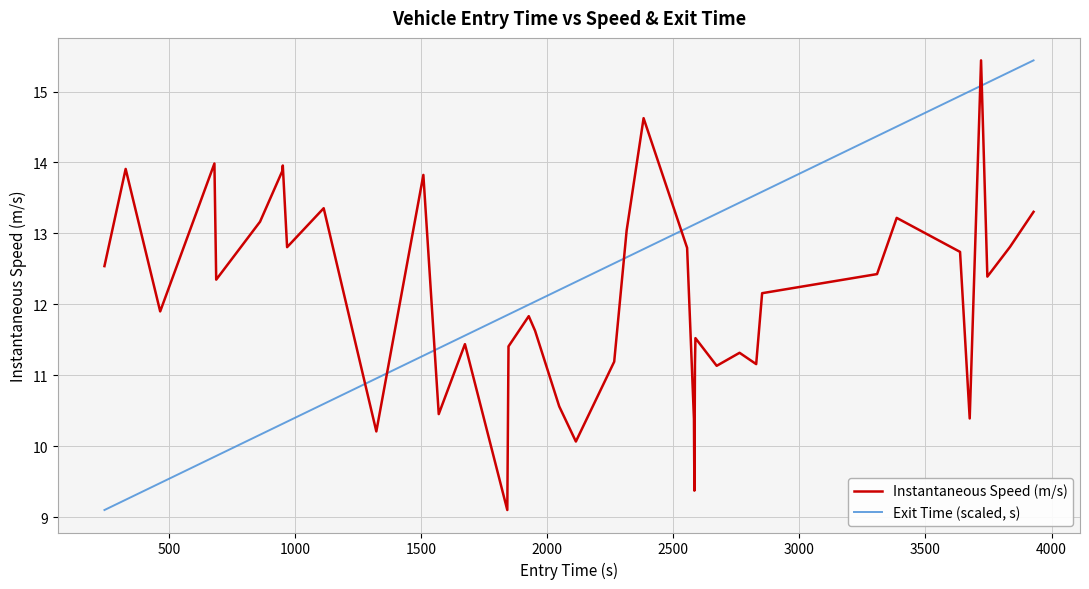

List the series in order of their overall mean, highest first.

Exit Time (scaled, s), Instantaneous Speed (m/s)